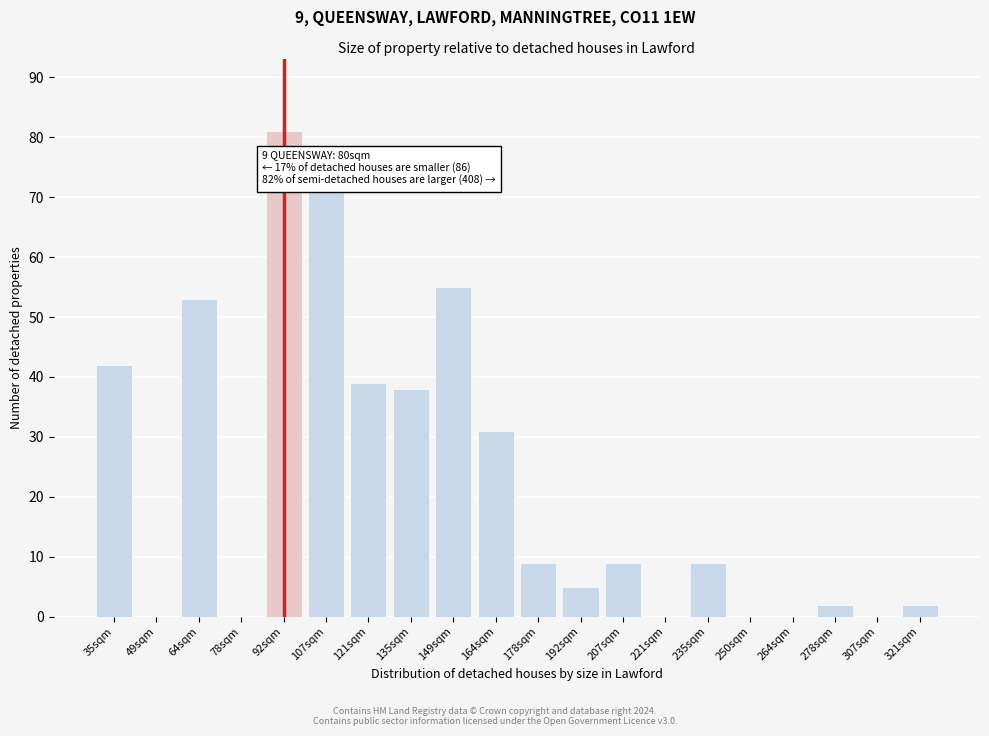

Reading right to left, extract all data points from this chart.

321sqm=2	307sqm=0	278sqm=2	264sqm=0	250sqm=0	235sqm=9	221sqm=0	207sqm=9	192sqm=5	178sqm=9	164sqm=31	149sqm=55	135sqm=38	121sqm=39	107sqm=71	92sqm=81	78sqm=0	64sqm=53	49sqm=0	35sqm=42